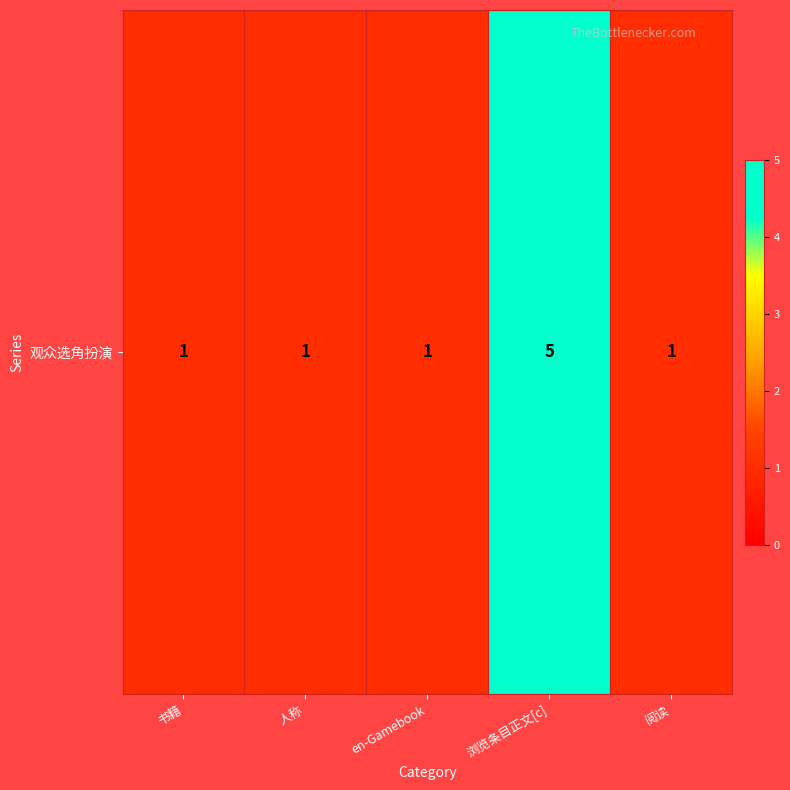

List the labels in order of value, smallest first.

书籍, 人称, en-Gamebook, 阅读, 浏览条目正文[c]